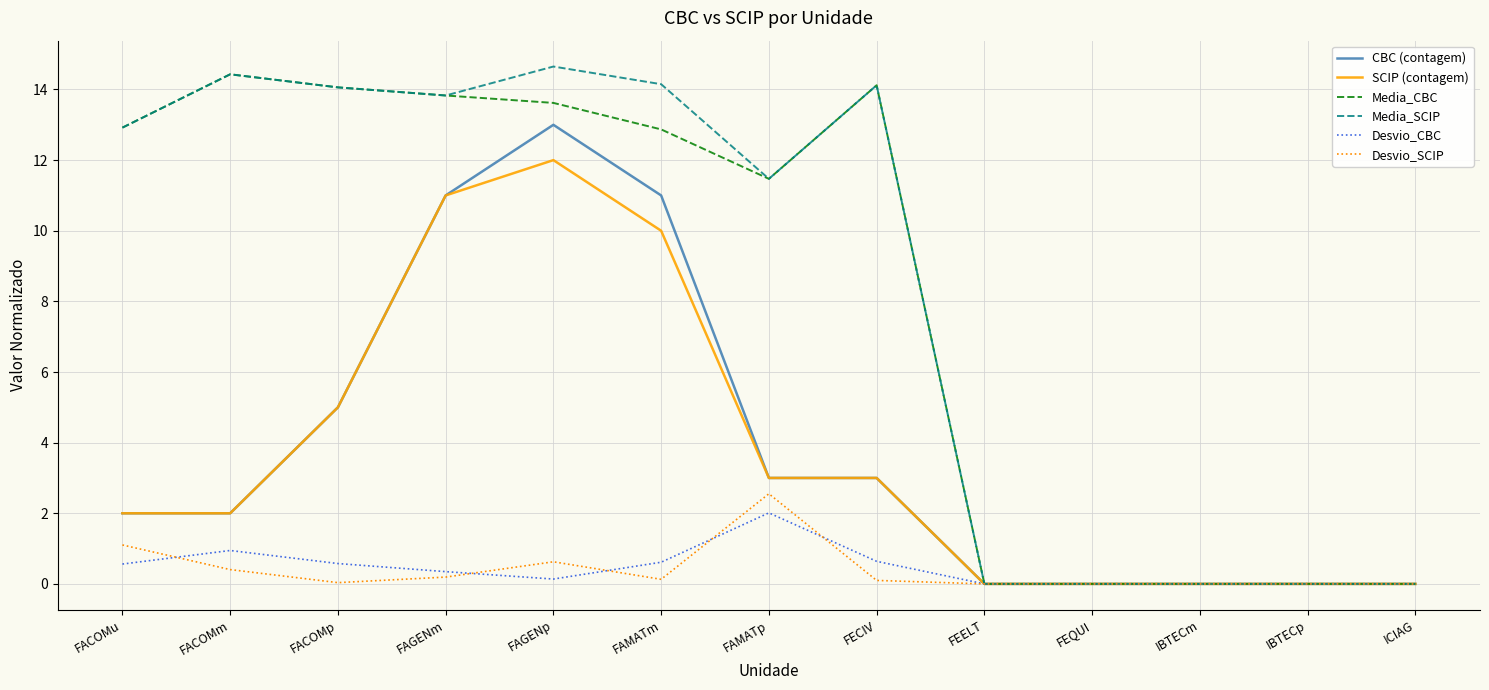

What position from the left is FACOMm?

2